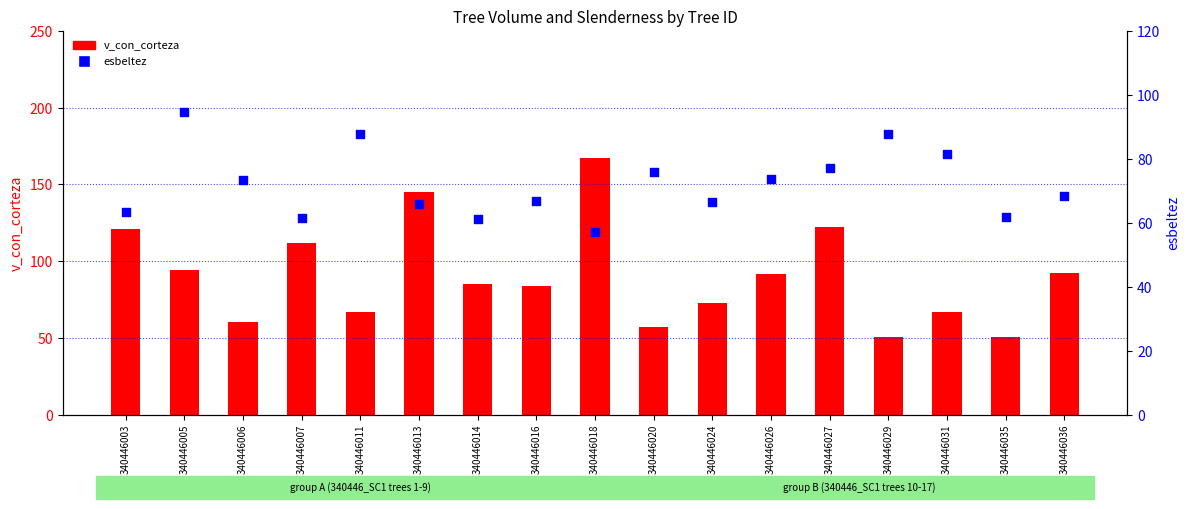

What are all the series names shown in the legend?

v_con_corteza, esbeltez